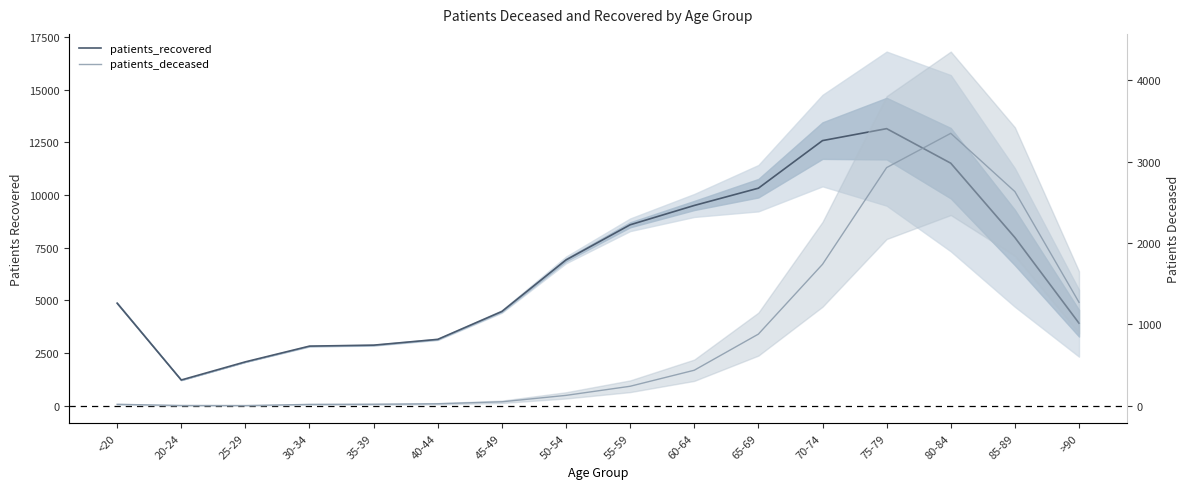

What is the difference between the patients_deceased values at 25-29 and 55-59?

237